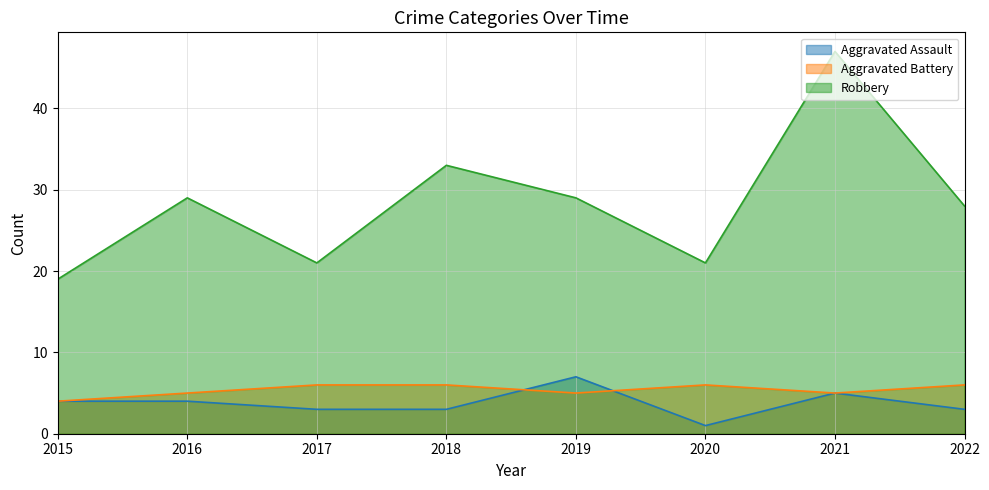

Rank the series by their maximum value, from lowest to highest.

Aggravated Battery, Aggravated Assault, Robbery